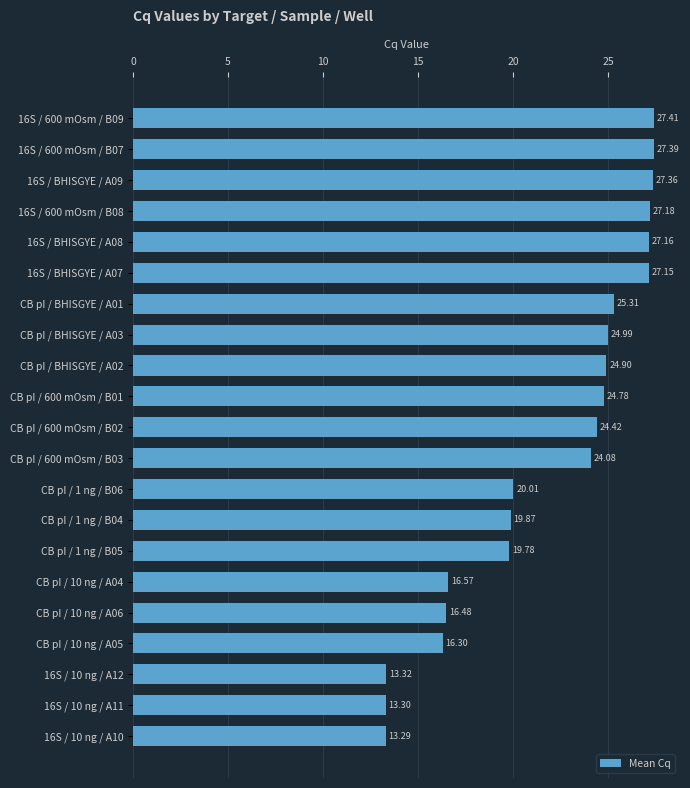

Count the number of data series in this chart.

1